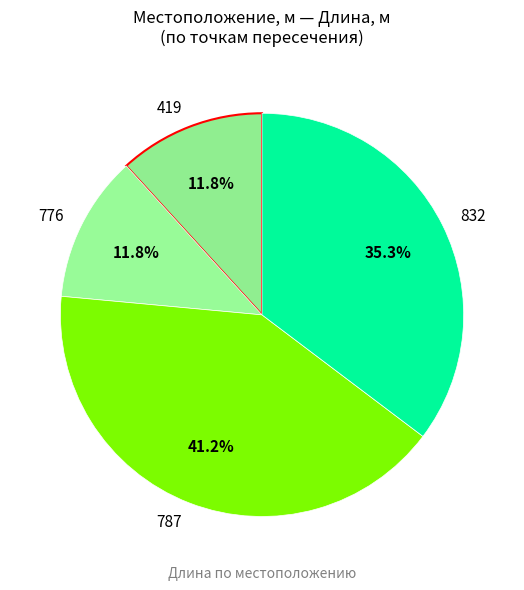

Is there a majority slice in this chart?

No